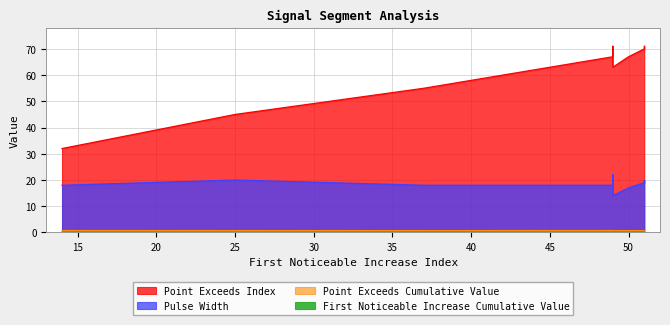

Does the chart have visible grid lines?

Yes